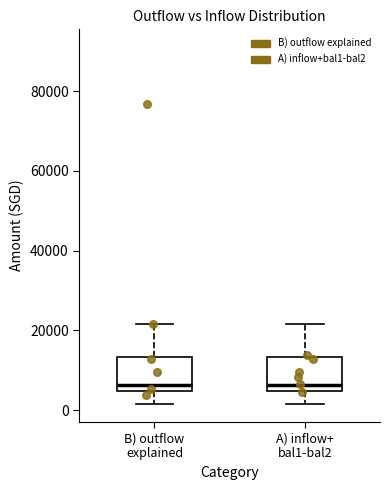

Reading left to right, read every box against the y-axis: the position of its median line, the range the box covers, and the ends of its whiskers. The values are not printed on the chart, so give them approximately, as read against the axis.

B) outflow explained: median 6000, box 4000 to 14000, whiskers 2000 to 22000
A) inflow+ bal1-bal2: median 6000, box 4000 to 14000, whiskers 2000 to 22000